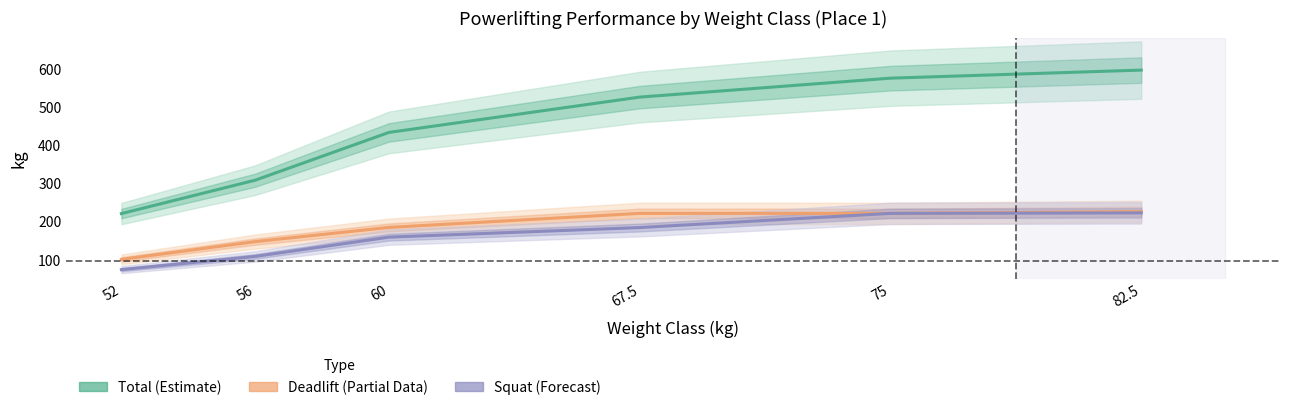

True or false: Squat (Forecast) and Total (Estimate) intersect in this chart.

False